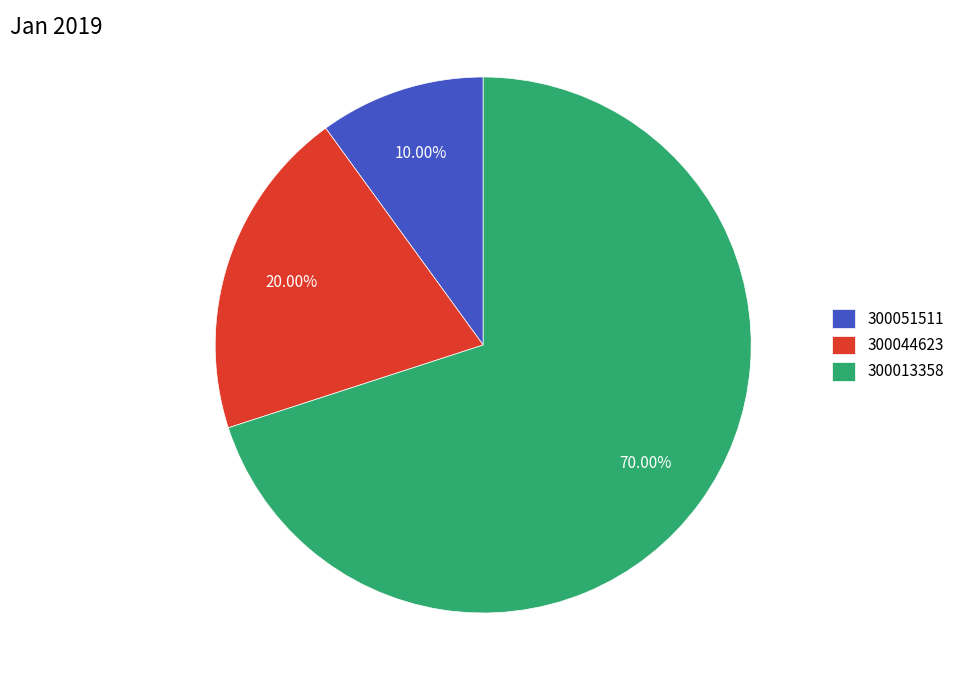

Which slice is the largest?

300013358